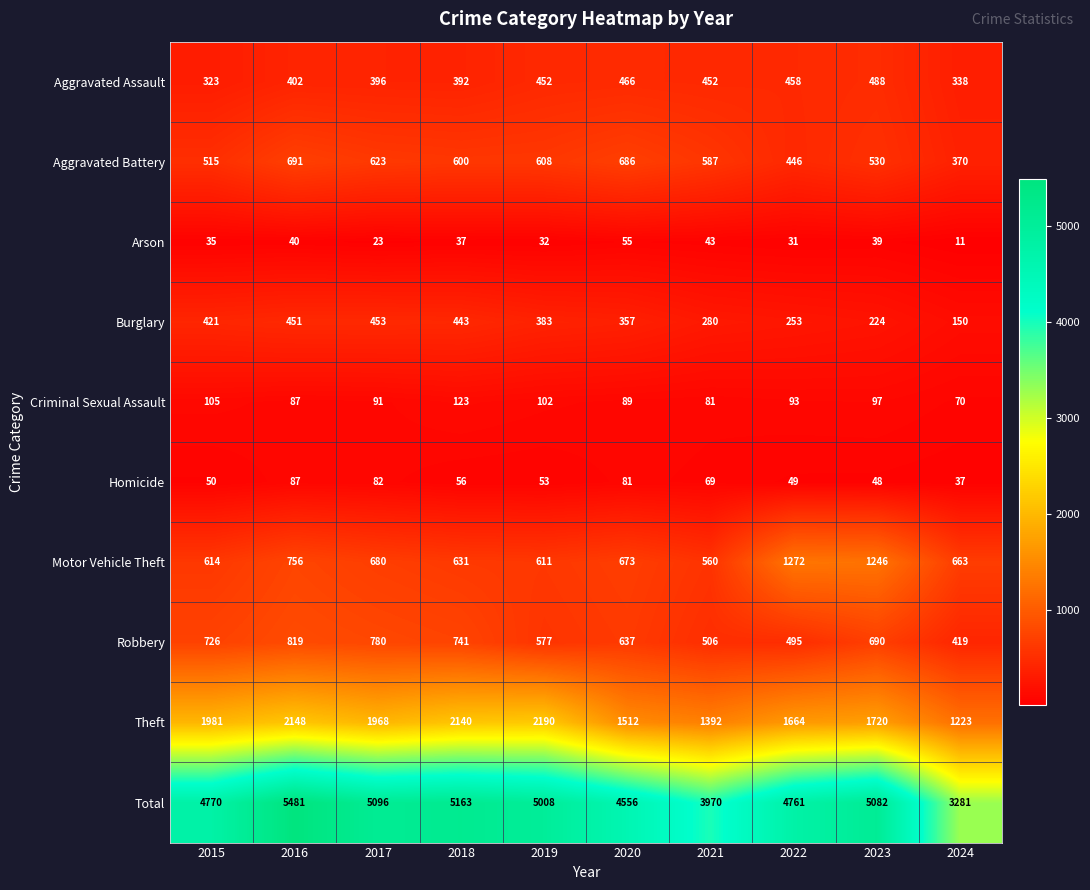

Which category has the lowest value across all series?

2024